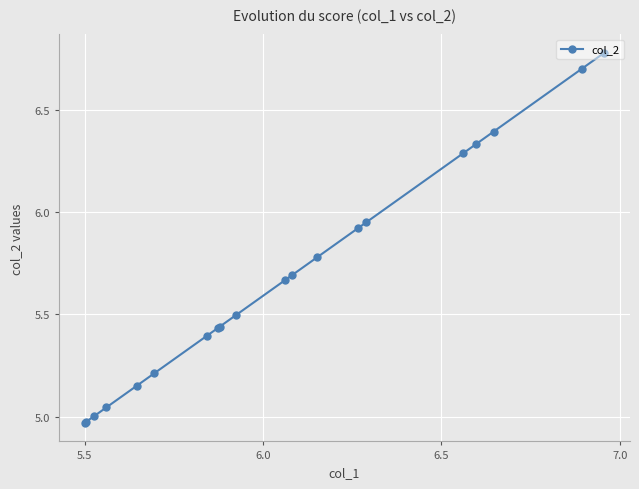

What is the difference between the maximum and second lowest values?

1.8